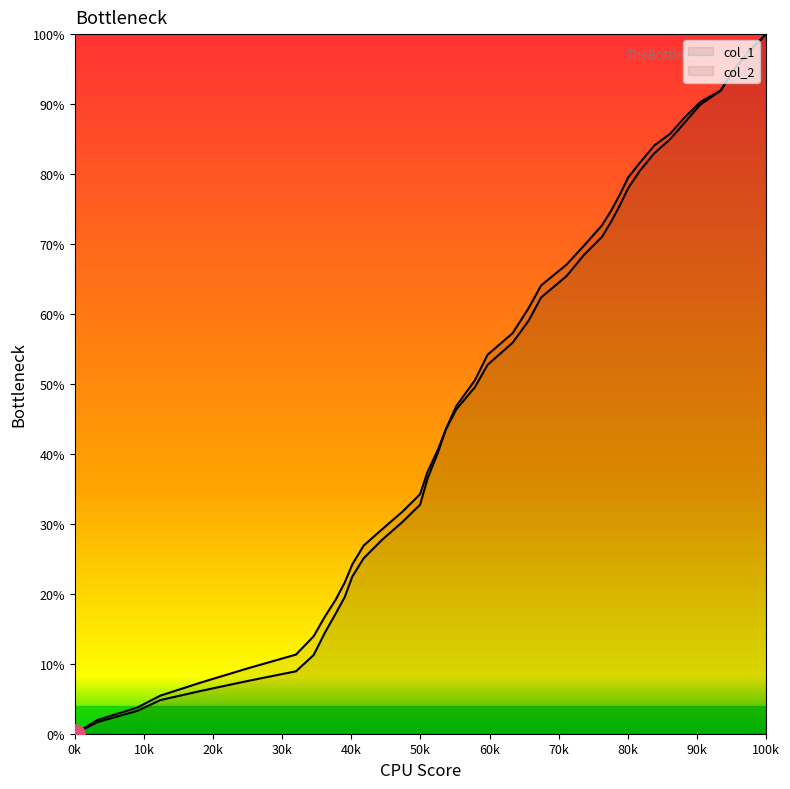

Reading right to left, transcribe all the data shown in this chart.

col_1: 100.0	97.4	94.8	91.9	90.0	87.4	85.0	83.0	80.5	78.0	75.7	73.3	71.0	68.5	65.4	62.4	59.1	55.9	52.7	49.5	46.4	43.5	40.6	37.4	34.2	31.7	29.2	26.9	24.2	21.6	19.2	16.7	13.9	11.3	9.3	7.3	5.4	3.8	2.0	0.0
col_2: 100.0	97.4	94.9	92.0	90.3	88.2	85.8	84.1	81.6	79.5	77.2	74.9	72.7	69.8	67.1	64.1	60.9	57.3	54.2	50.5	46.8	43.5	40.2	36.5	32.7	30.3	27.7	25.1	22.5	19.6	17.2	14.4	11.2	8.9	7.5	6.1	4.8	3.3	1.7	0.0